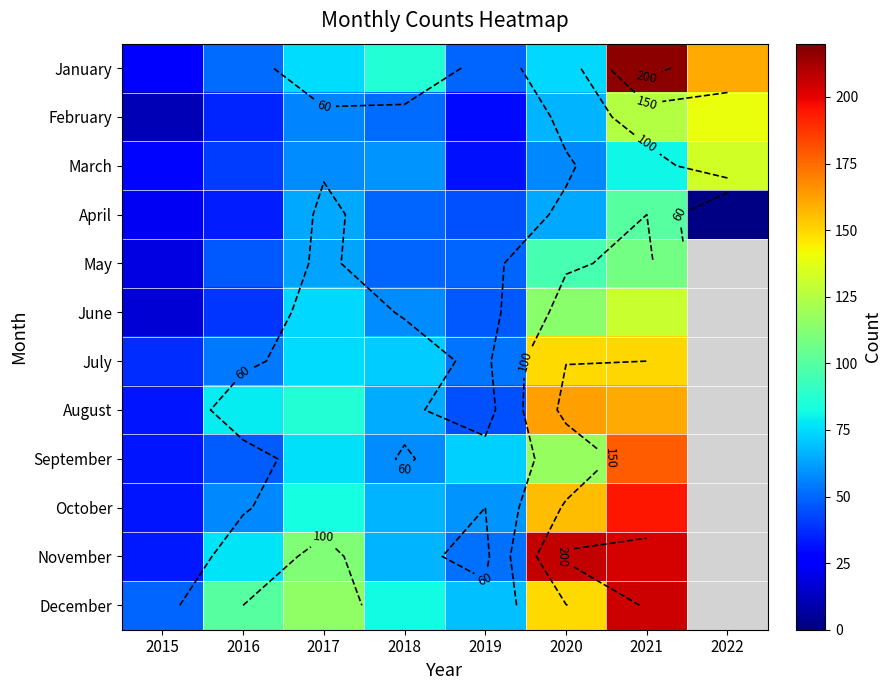

At which category is the sum across all series the highest?

2021